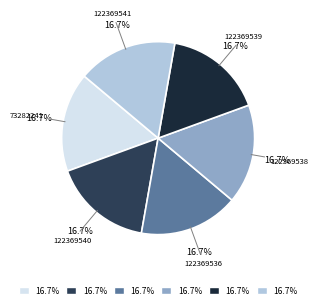

Approximately how many times larger is the value at 122369541 compared to 122369538?

1.0